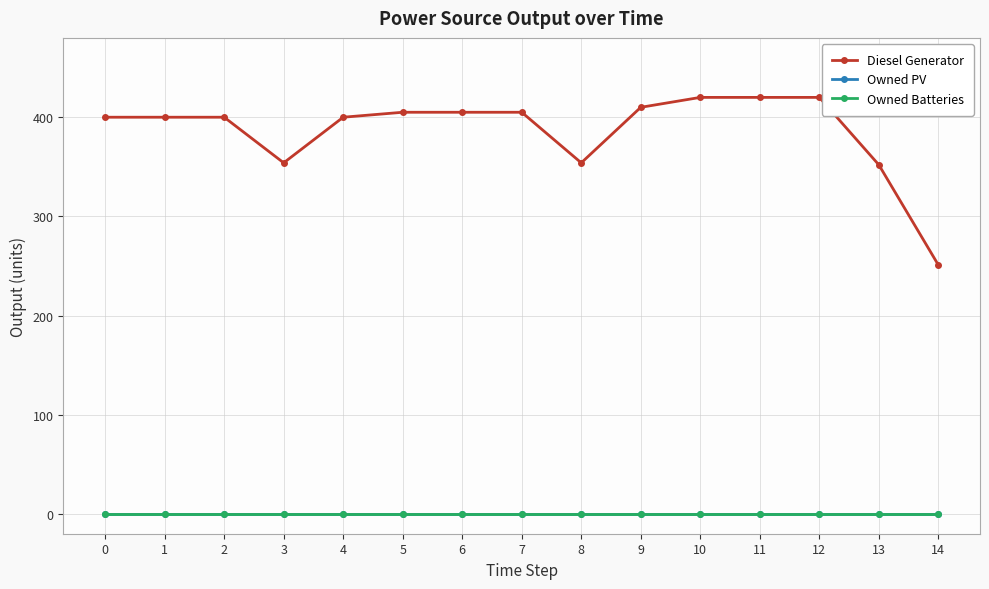

Which series has the largest total across all categories?

Diesel Generator